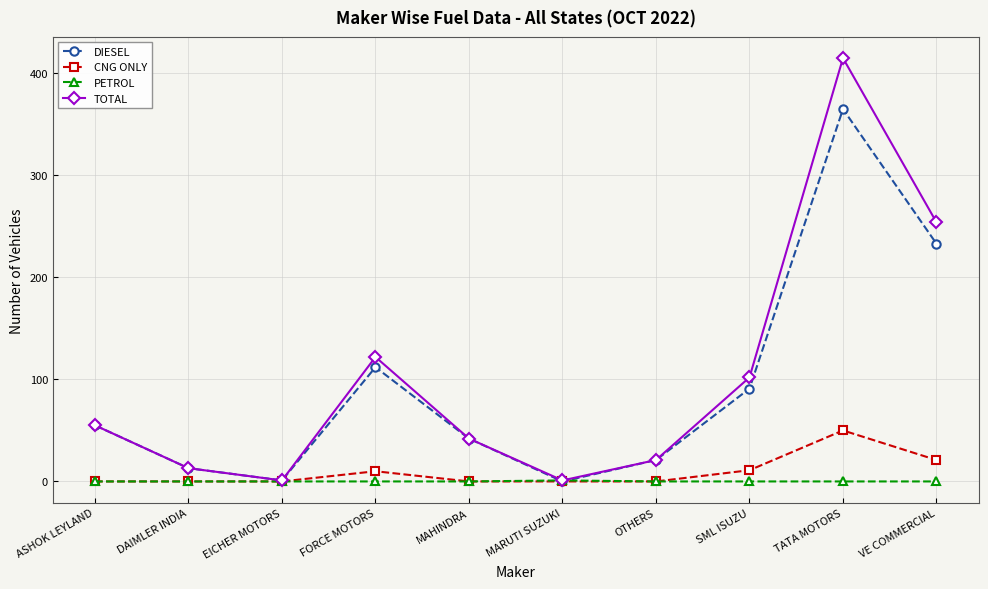

Which category has the highest value across all series?

TATA MOTORS